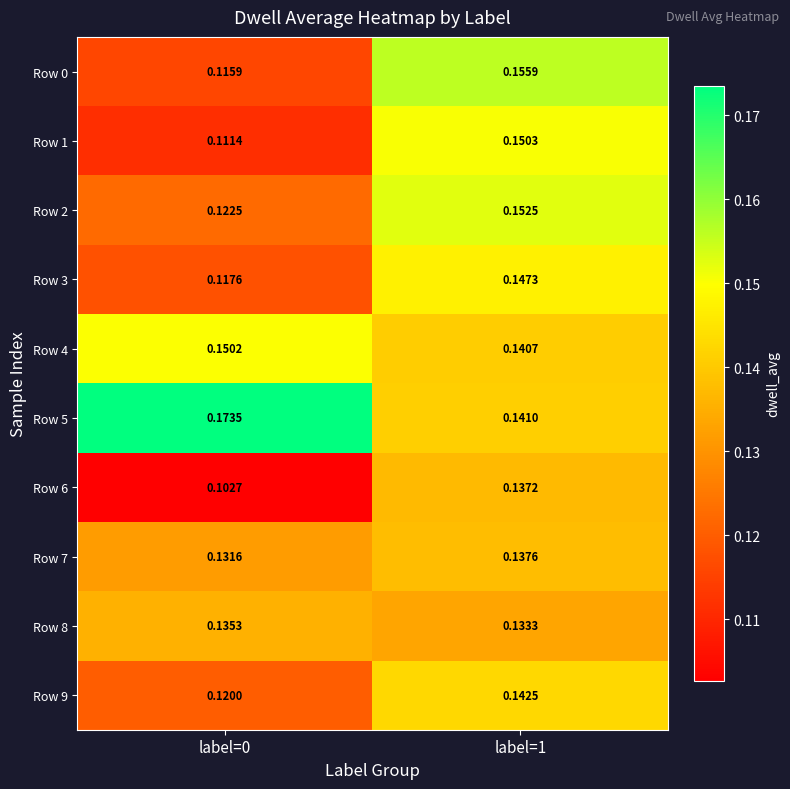

Is the value of Row 8 at label=1 greater than the value of Row 3 at label=0?

Yes